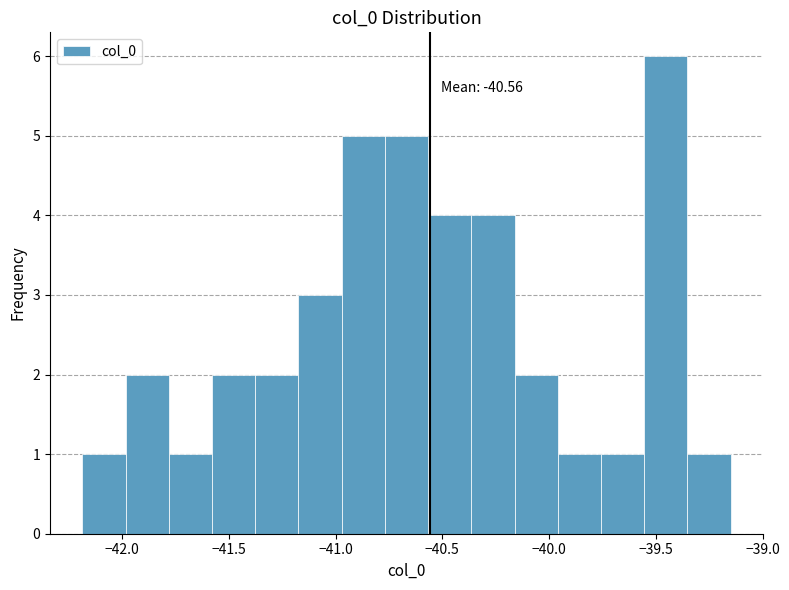

Over which range of the x-axis is the bar tallest?

-39.55 to -39.35